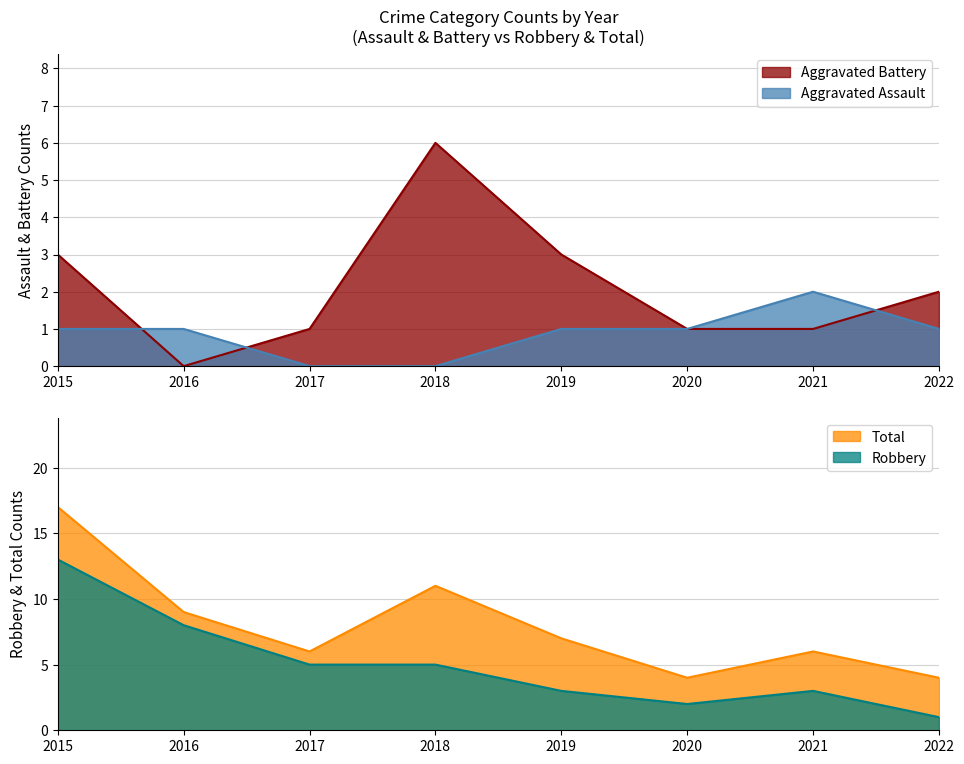

What is the difference between the Aggravated Assault values at 2016 and 2021?

1